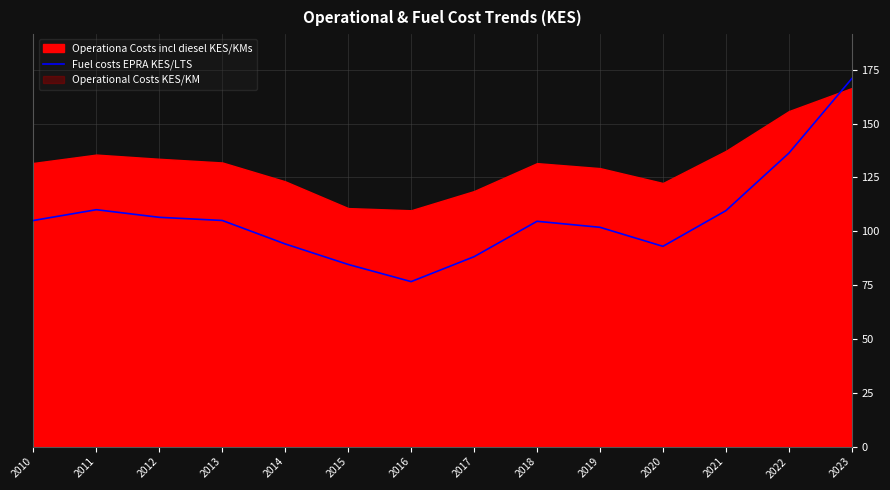

At which category does the data reach its first local valley?

2016